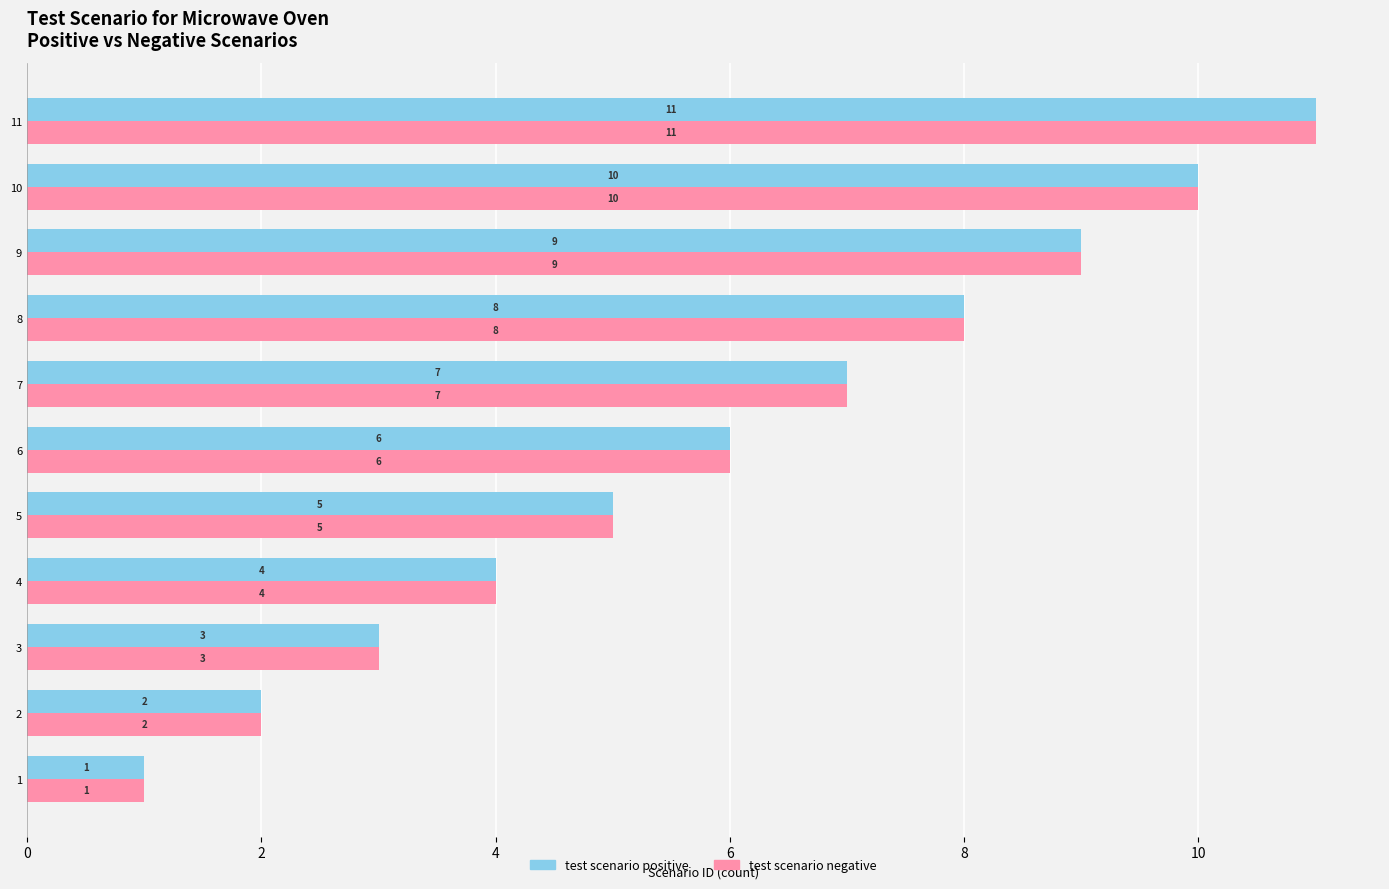

Rank the categories by test scenario negative value from lowest to highest.

1, 2, 3, 4, 5, 6, 7, 8, 9, 10, 11